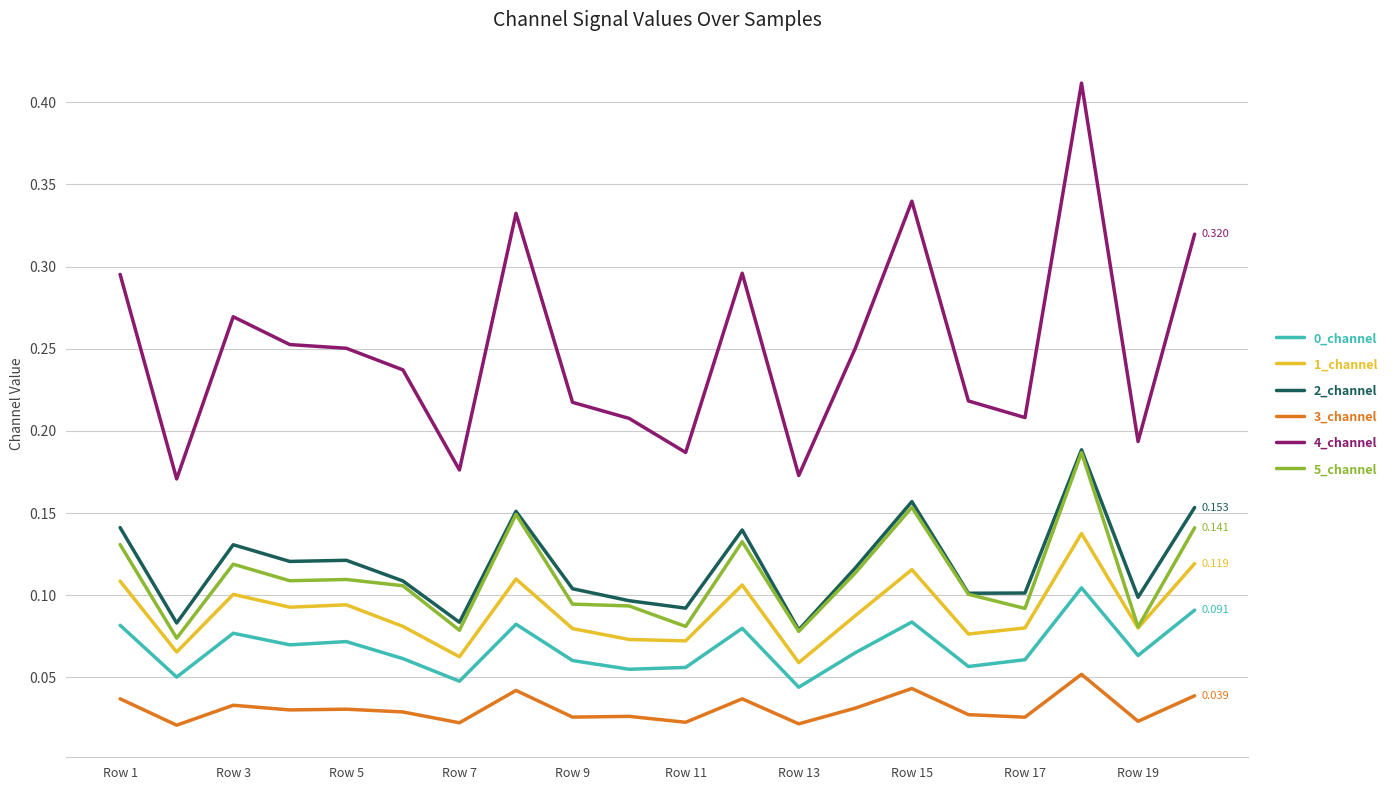

True or false: 2_channel has more than 0 points higher than both neighbors.

True